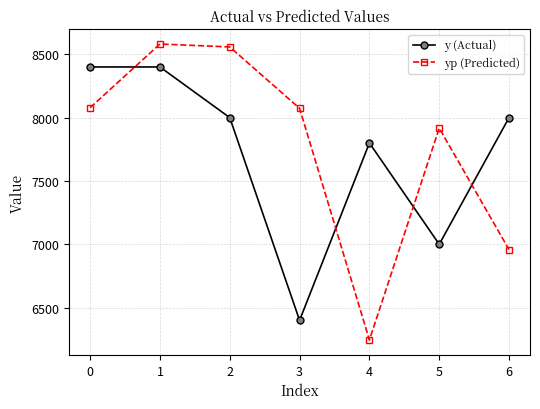

At how many categories does at least one series exceed 6509?

7